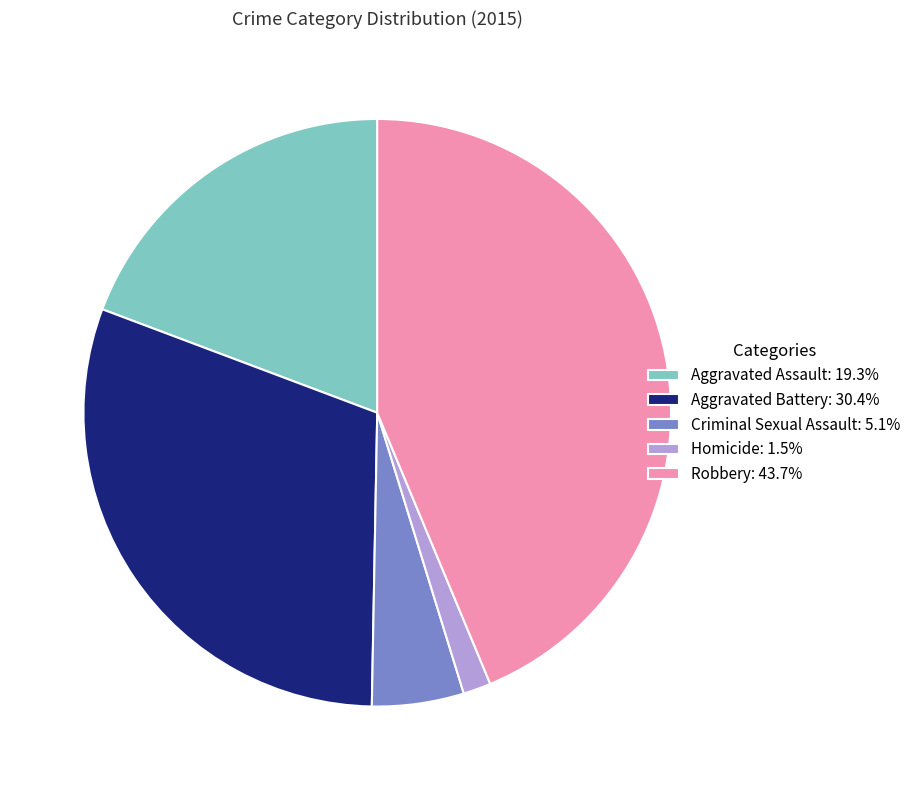

Is the sum of Aggravated Assault: 19.3% and Homicide: 1.5% greater than half?

No